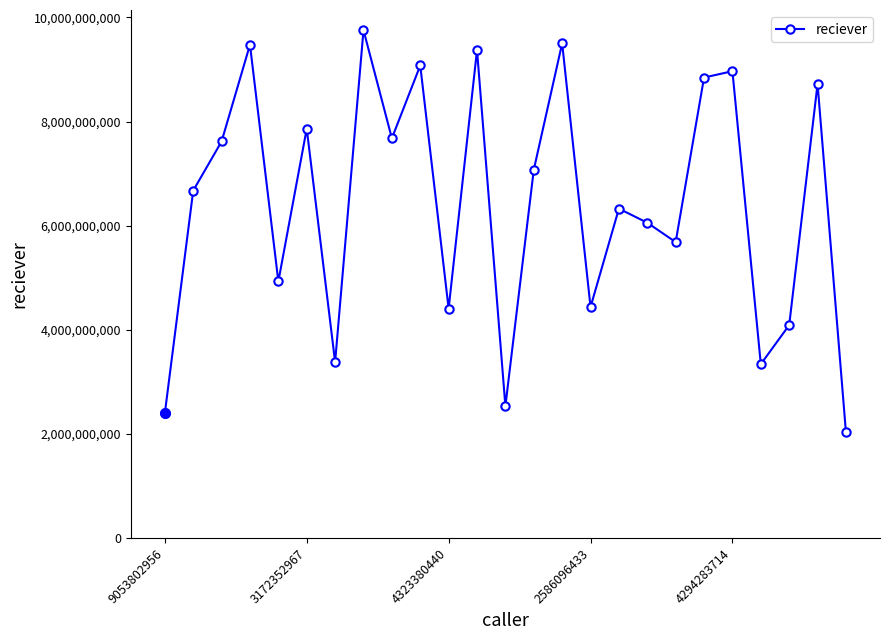

What is the value of the 23rd point from the left?

4089684232